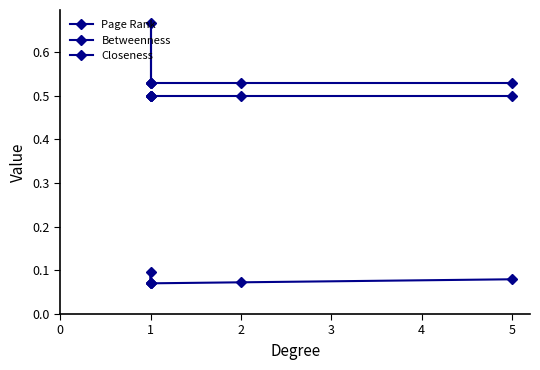

What are all the series names shown in the legend?

Page Rank, Betweenness, Closeness